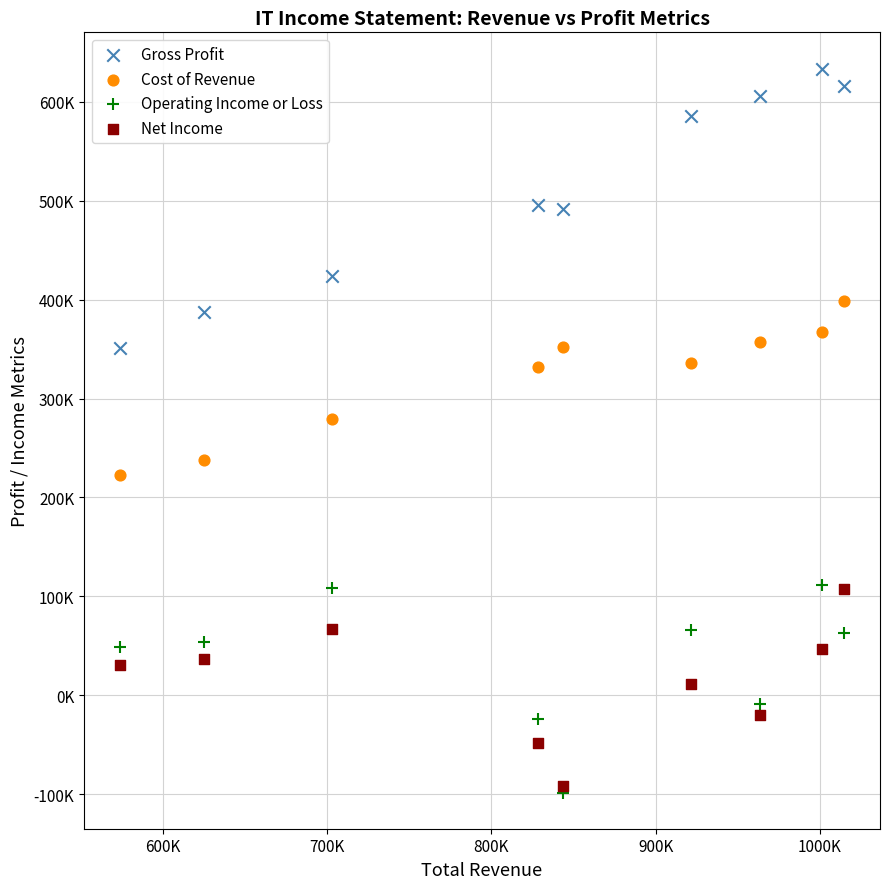

Which series has the largest Y range (max minus min)?

Gross Profit